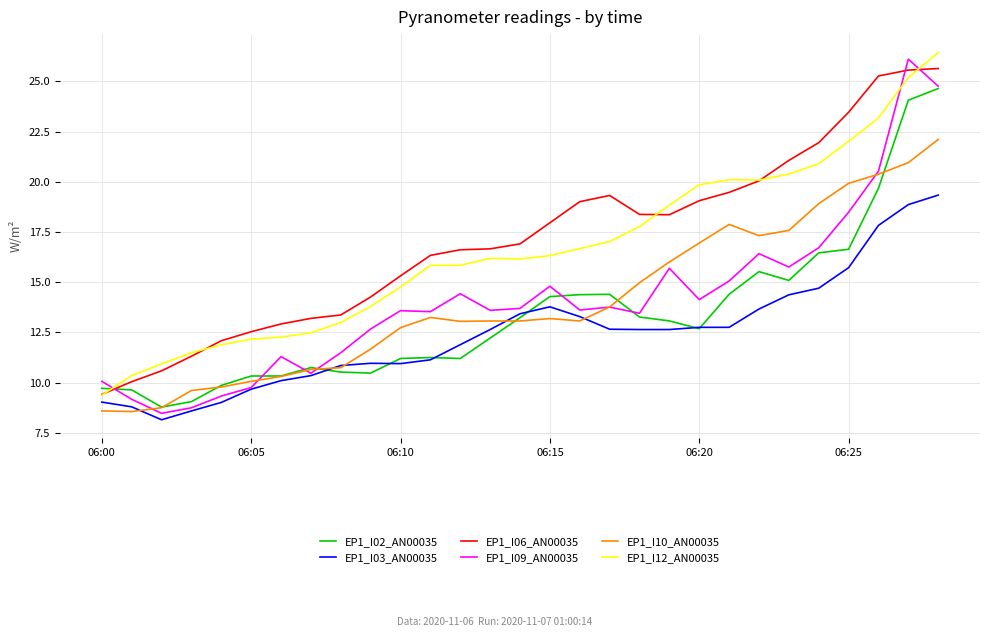

True or false: EP1_I06_AN00035 and EP1_I09_AN00035 intersect in this chart.

True